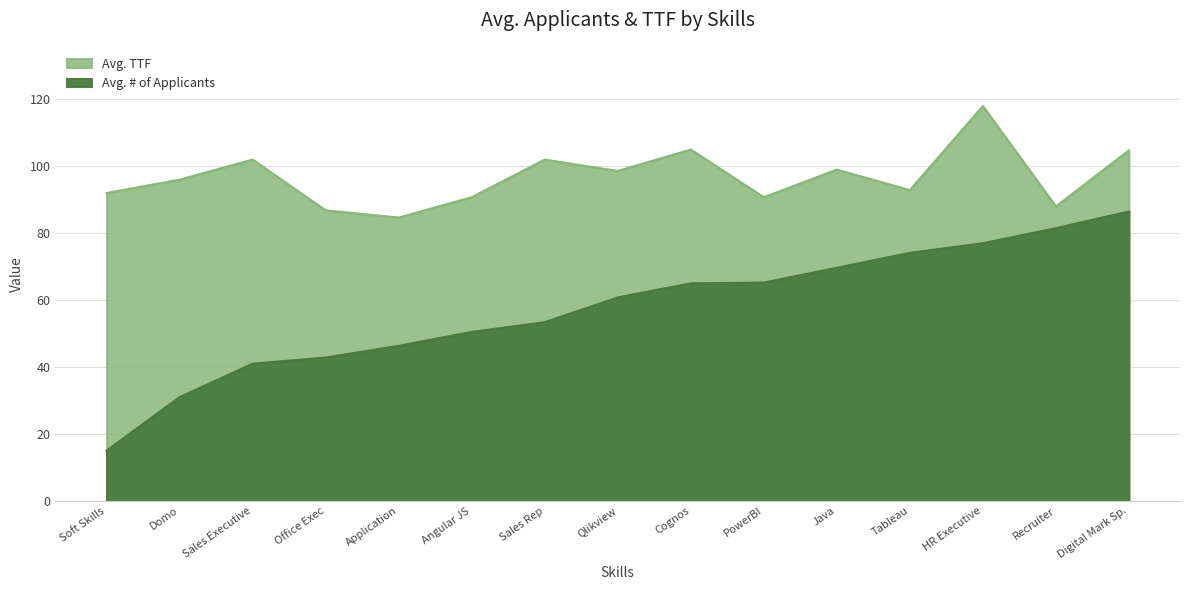

Rank the series by their maximum value, from lowest to highest.

Avg. # of Applicants, Avg. TTF